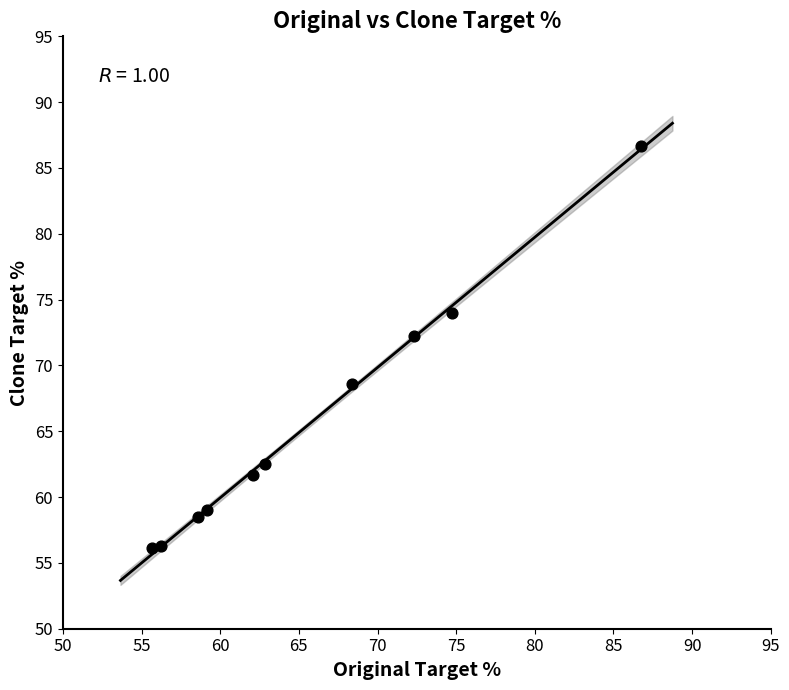

What Y value in the scatter plot is closest to 71?

72.2